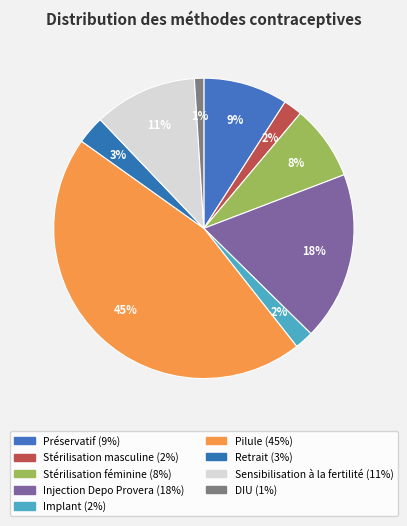

How many slices are in this pie chart?

9